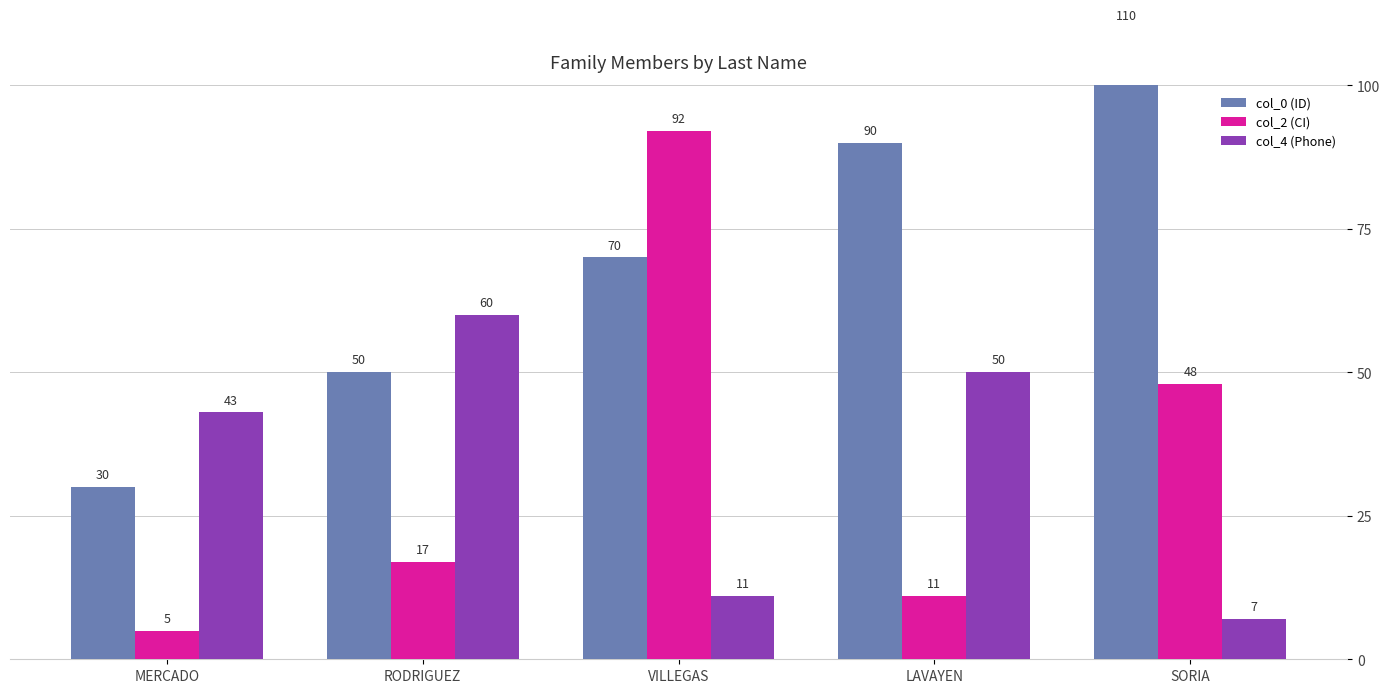

Which has a higher value, LAVAYEN or VILLEGAS?

LAVAYEN